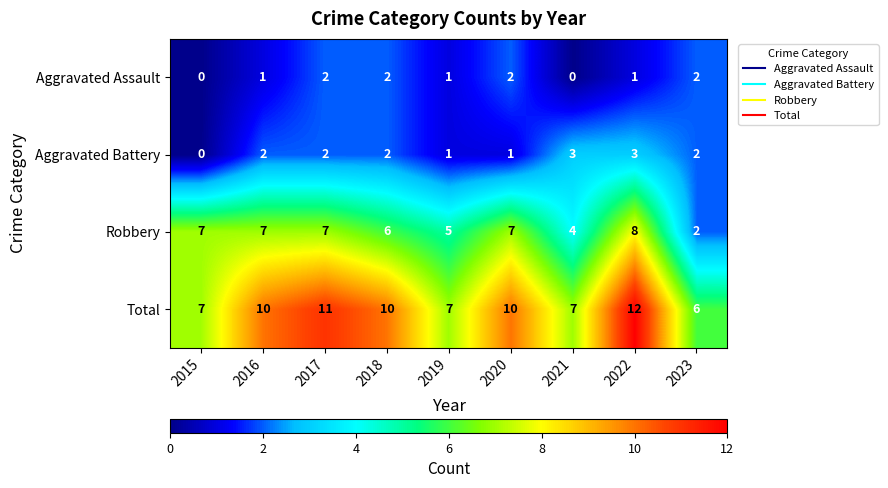

What is the highest value of the Total series?

12